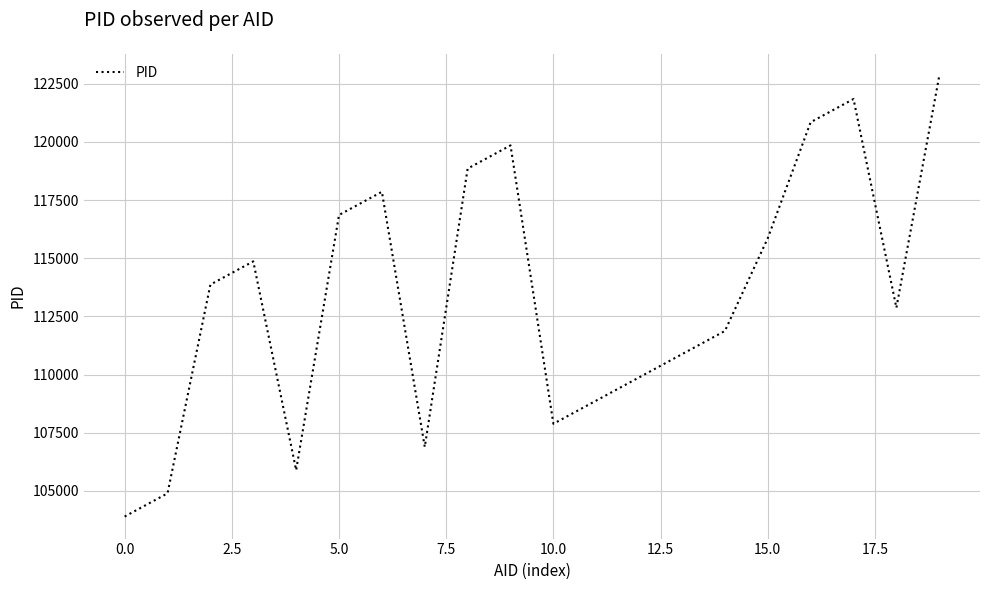

What is the greatest value displayed?

122838